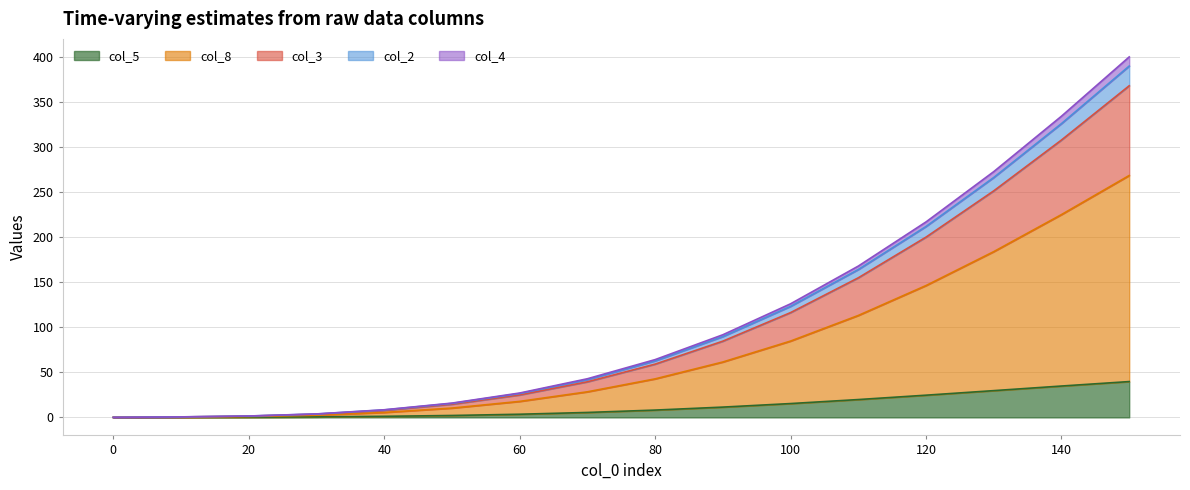

At how many categories does at least one series exceed 71?

7